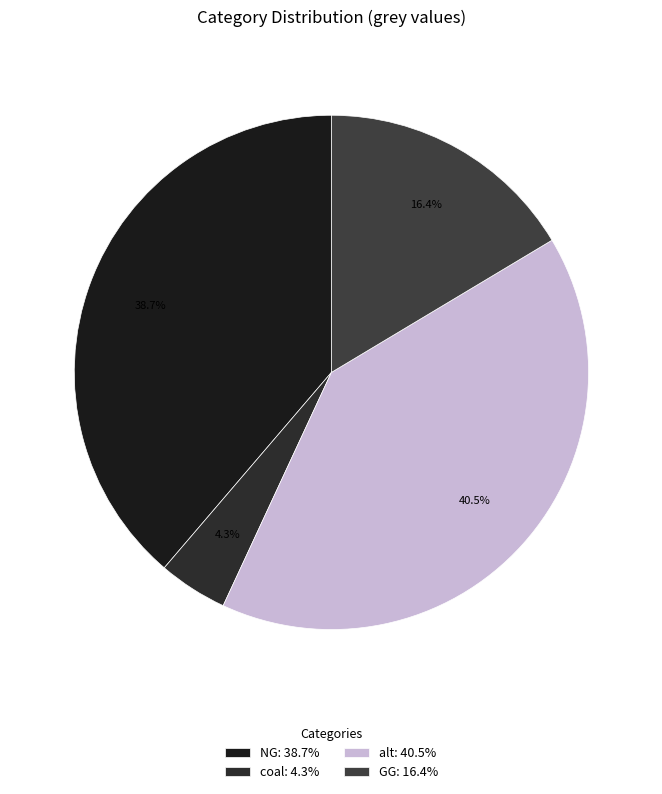

Count the number of slices in the pie.

4